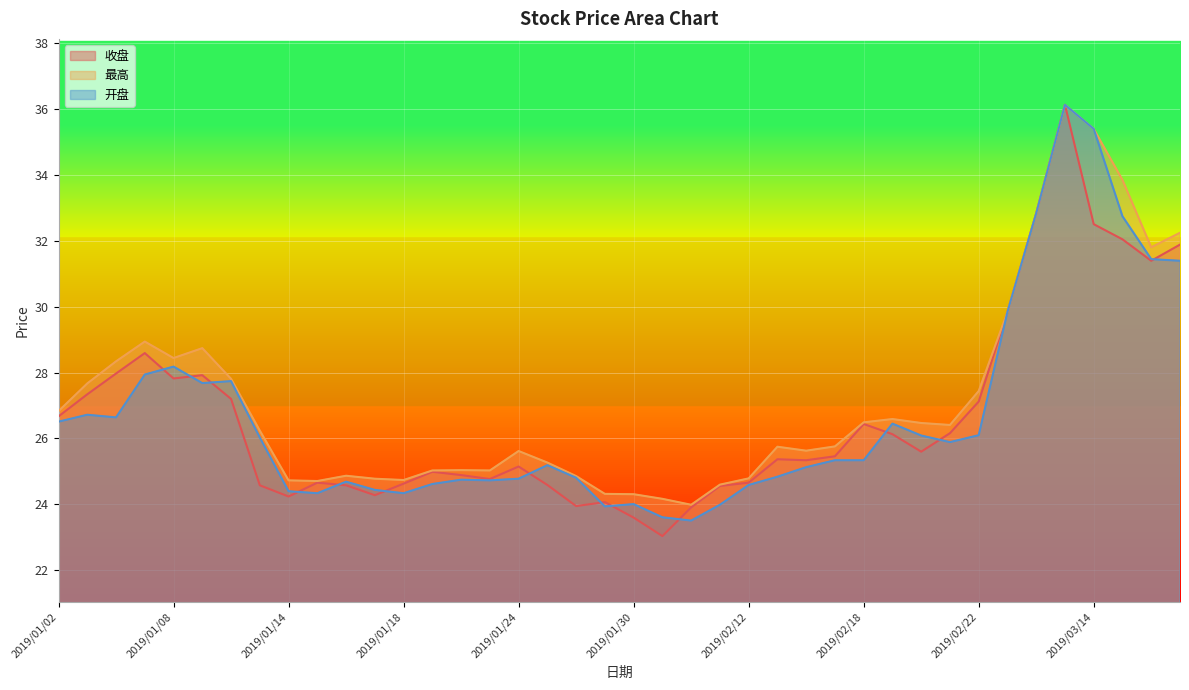

What is the value of the 收盘 point at the 4th from the left?

28.6